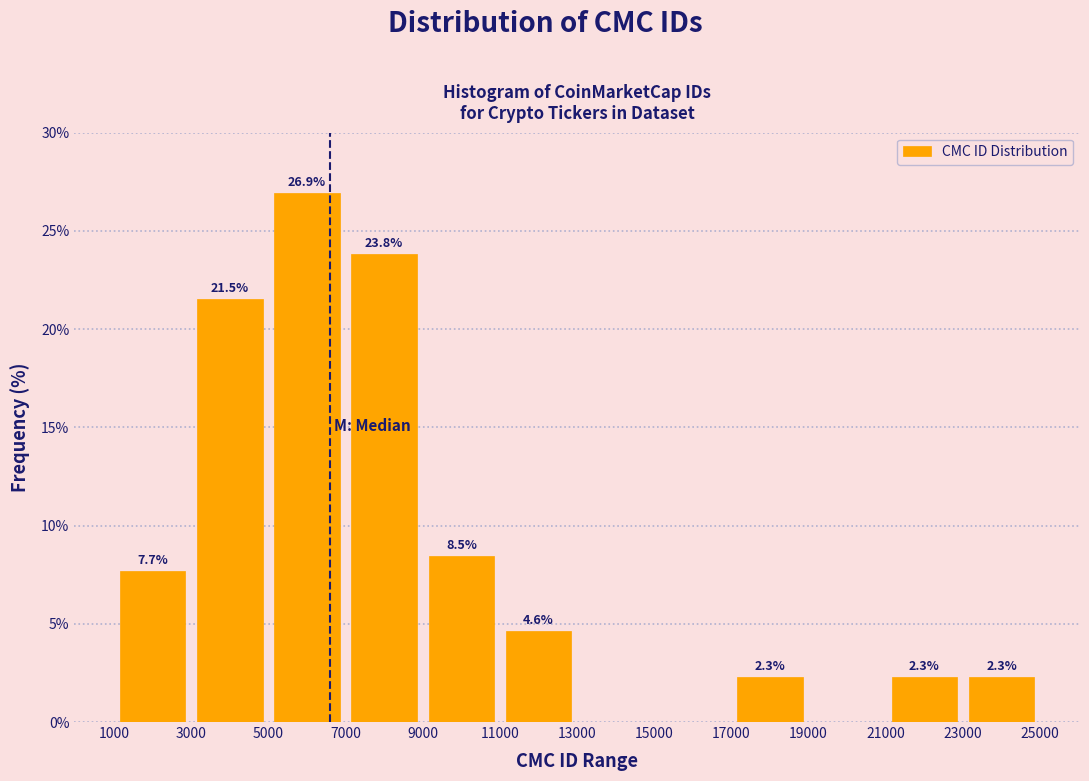

Which range on the x-axis has the tallest bar?

5000 to 7000